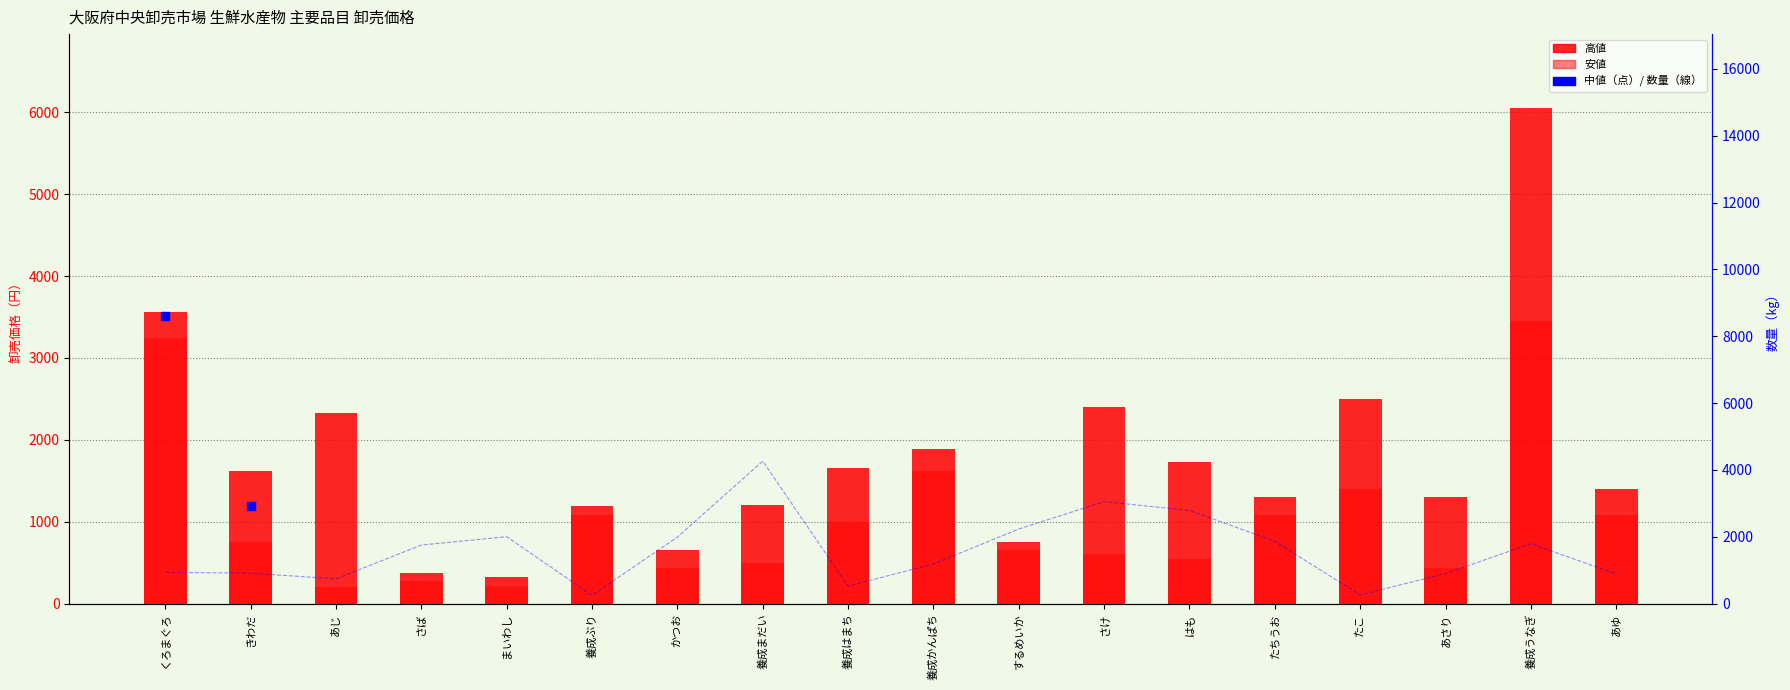

What are all the series names shown in the legend?

高値, 安値, 中値, 数量(kg)